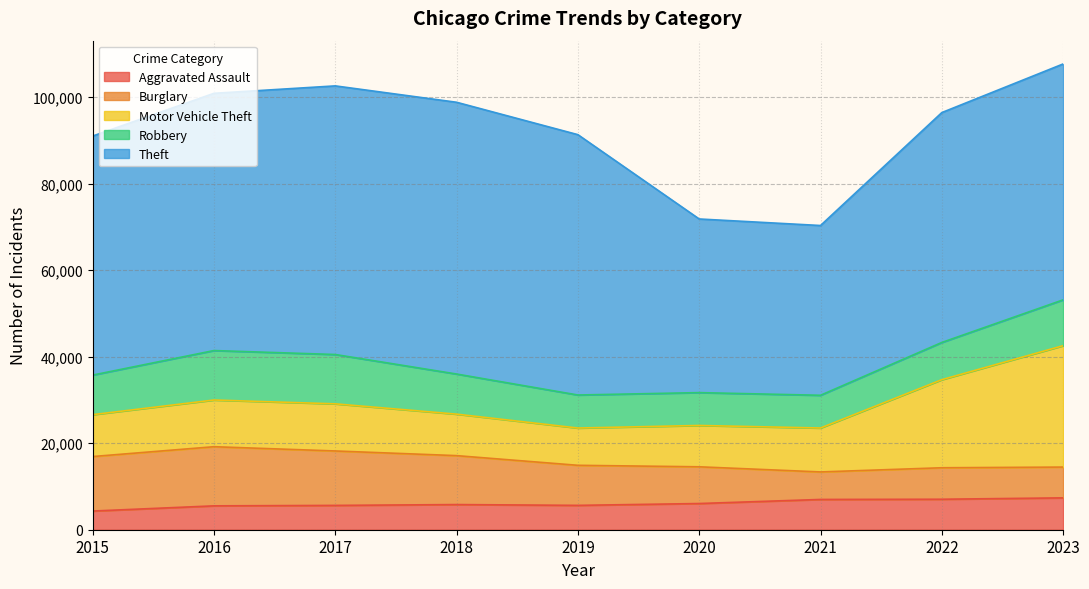

Which series has the largest range (max minus min)?

Theft